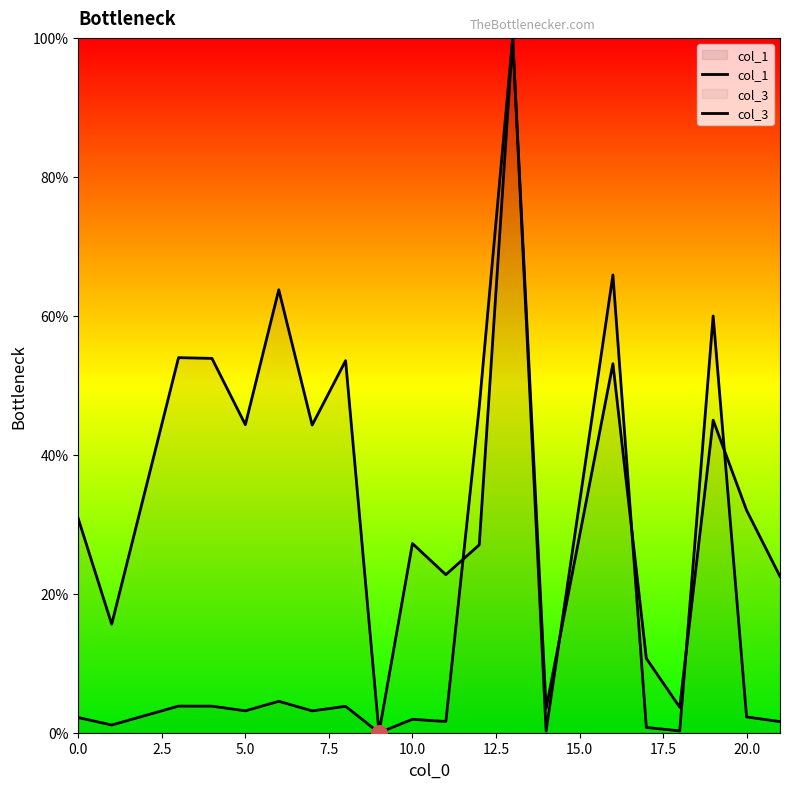

Which series has the widest spread of Y values?

col_1